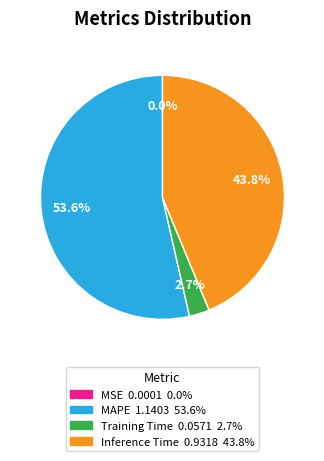

Which has a higher value, Training Time or Inference Time?

Inference Time